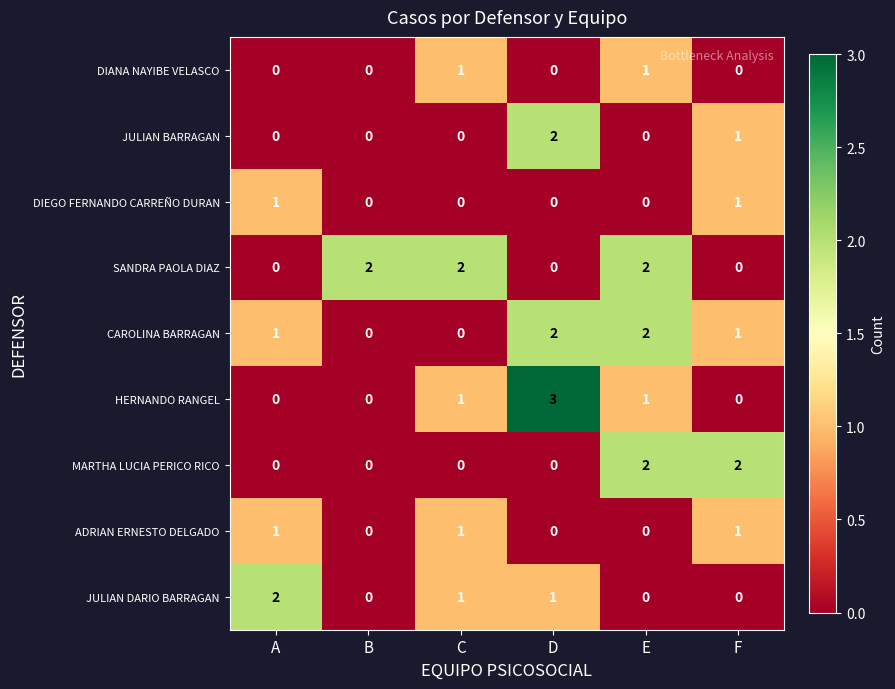

True or false: JULIAN DARIO BARRAGAN has a value of 1 at A.

False